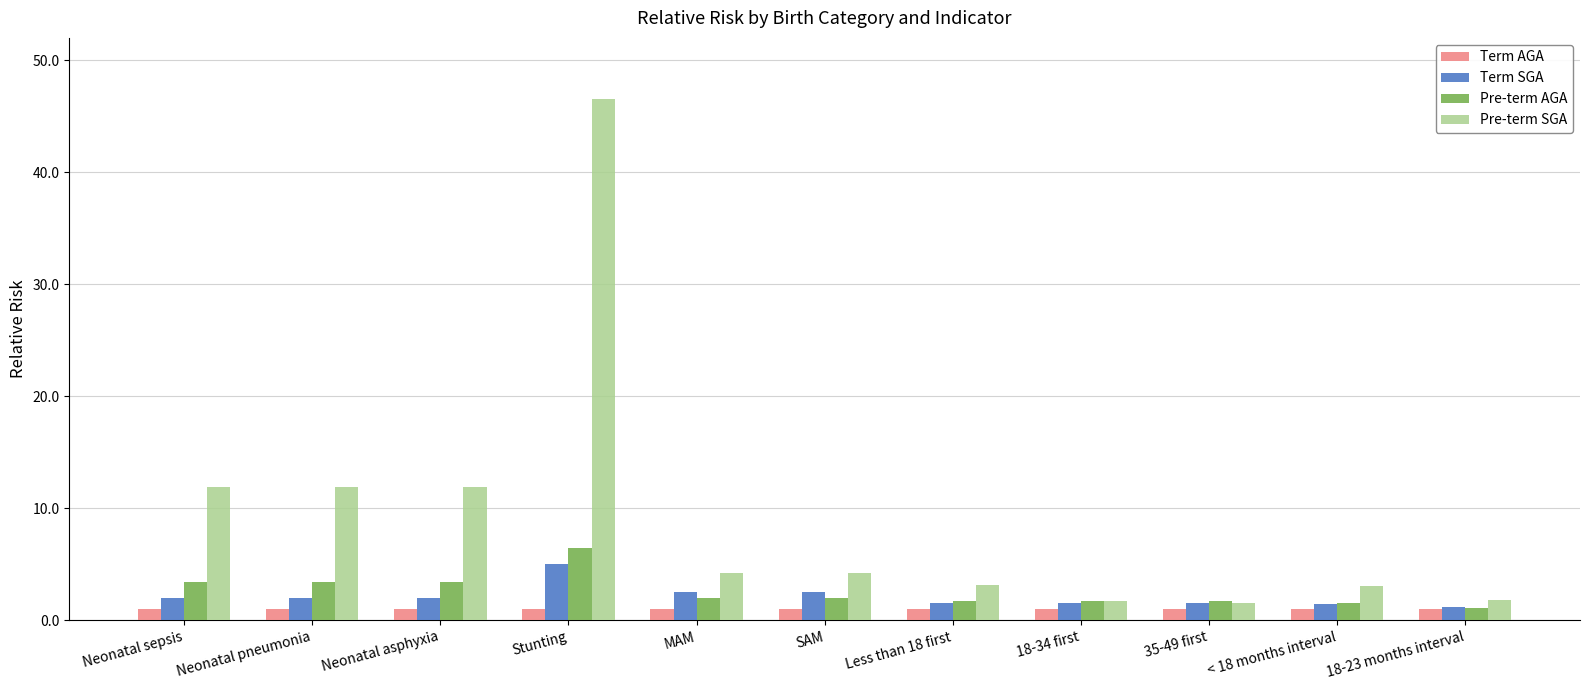

Is the value of Pre-term SGA at Less than 18 first greater than the value of Term SGA at < 18 months interval?

Yes